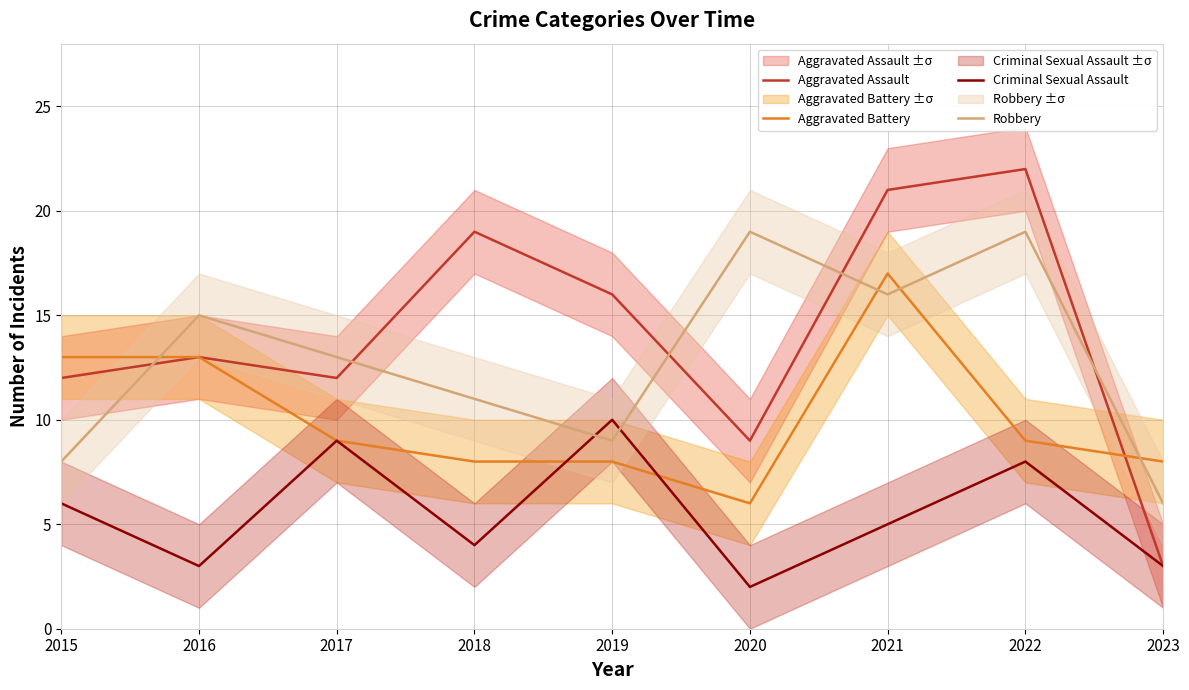

In Criminal Sexual Assault, how many points are higher than both neighbors (excluding endpoints)?

3